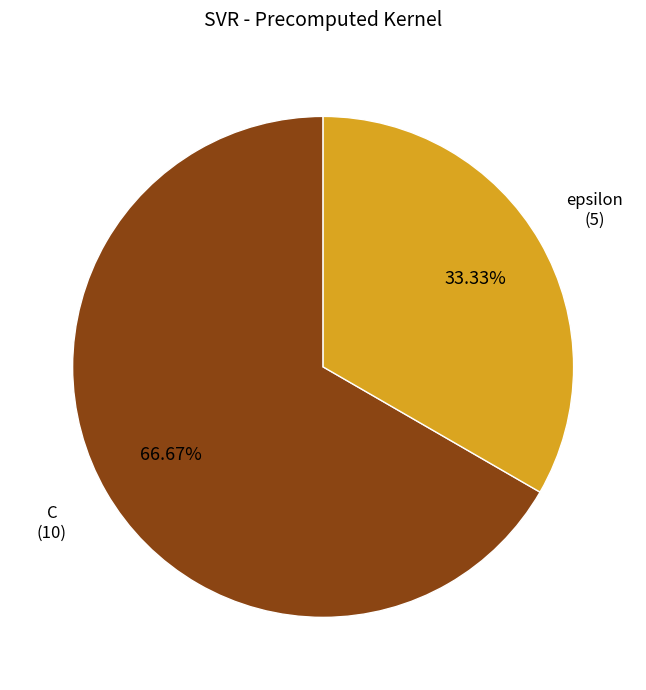

To the nearest percent, what is the difference between the epsilon and C slice percentages?

33%